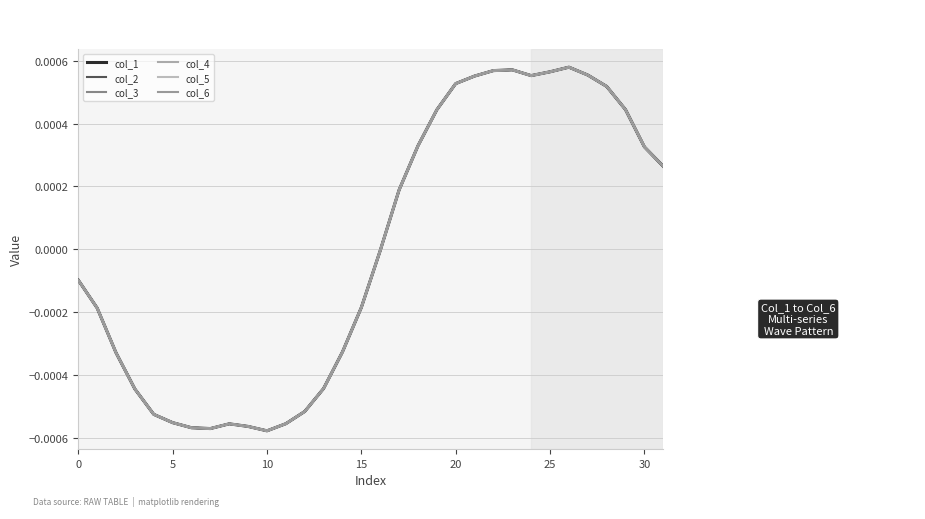

Is this an area chart (filled region under the line)?

No